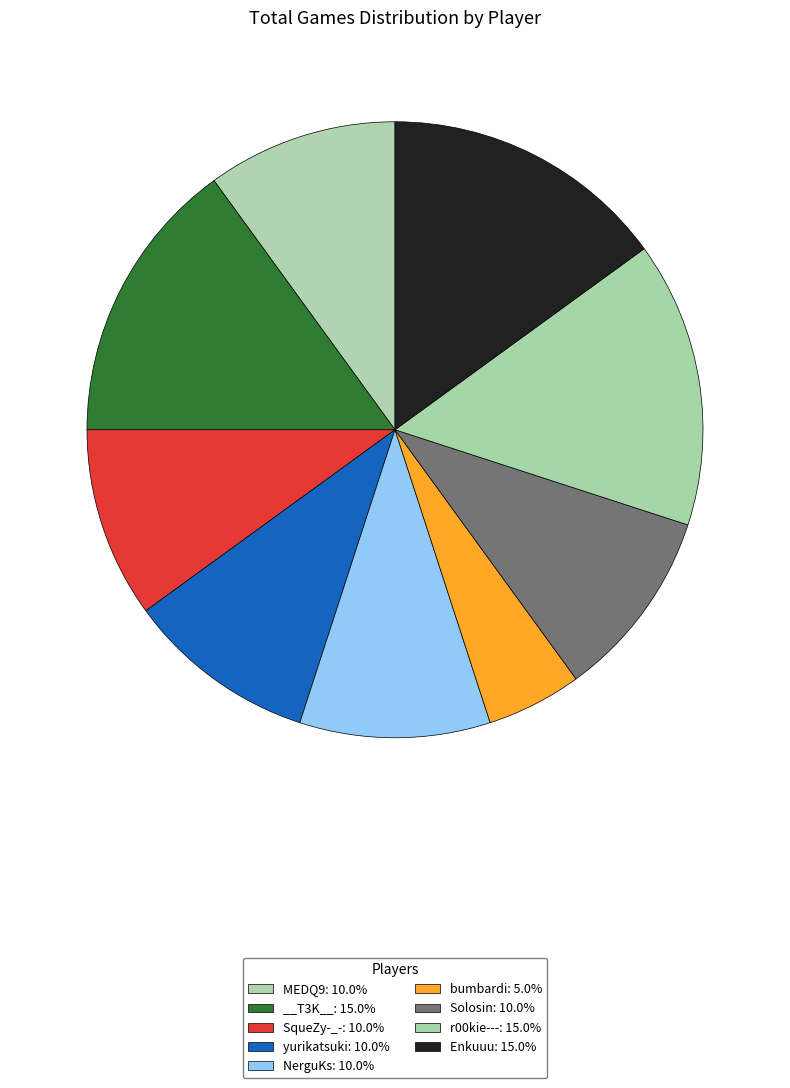

Is Solosin the majority of the pie?

No